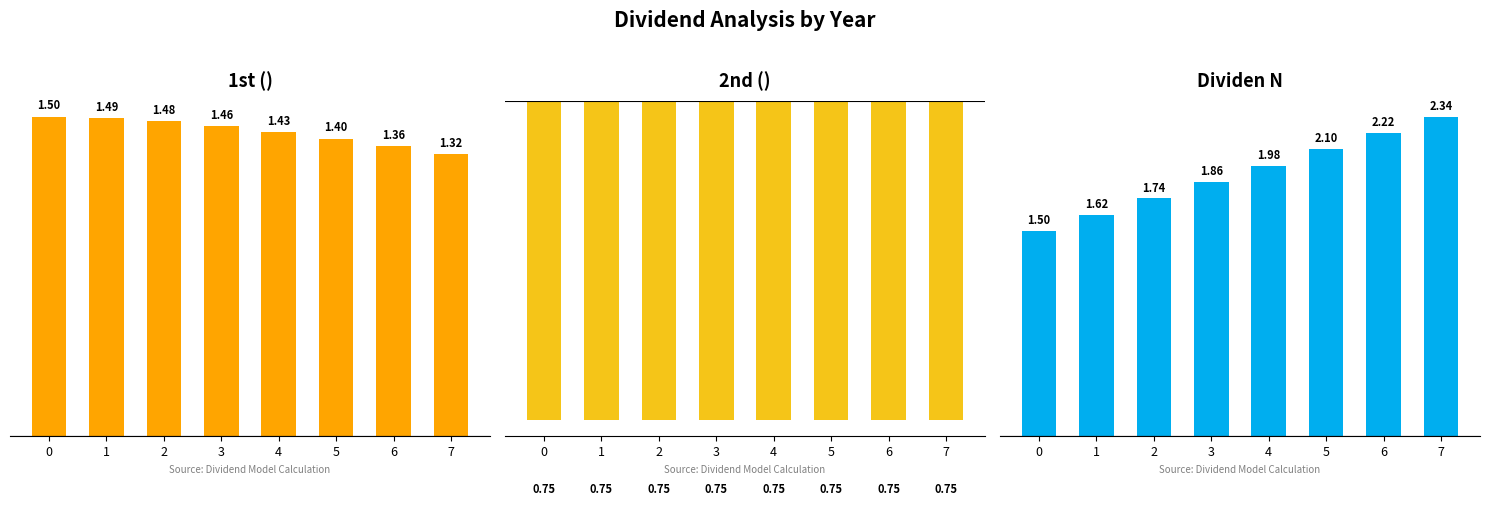

Which category has the highest value across all series?

7